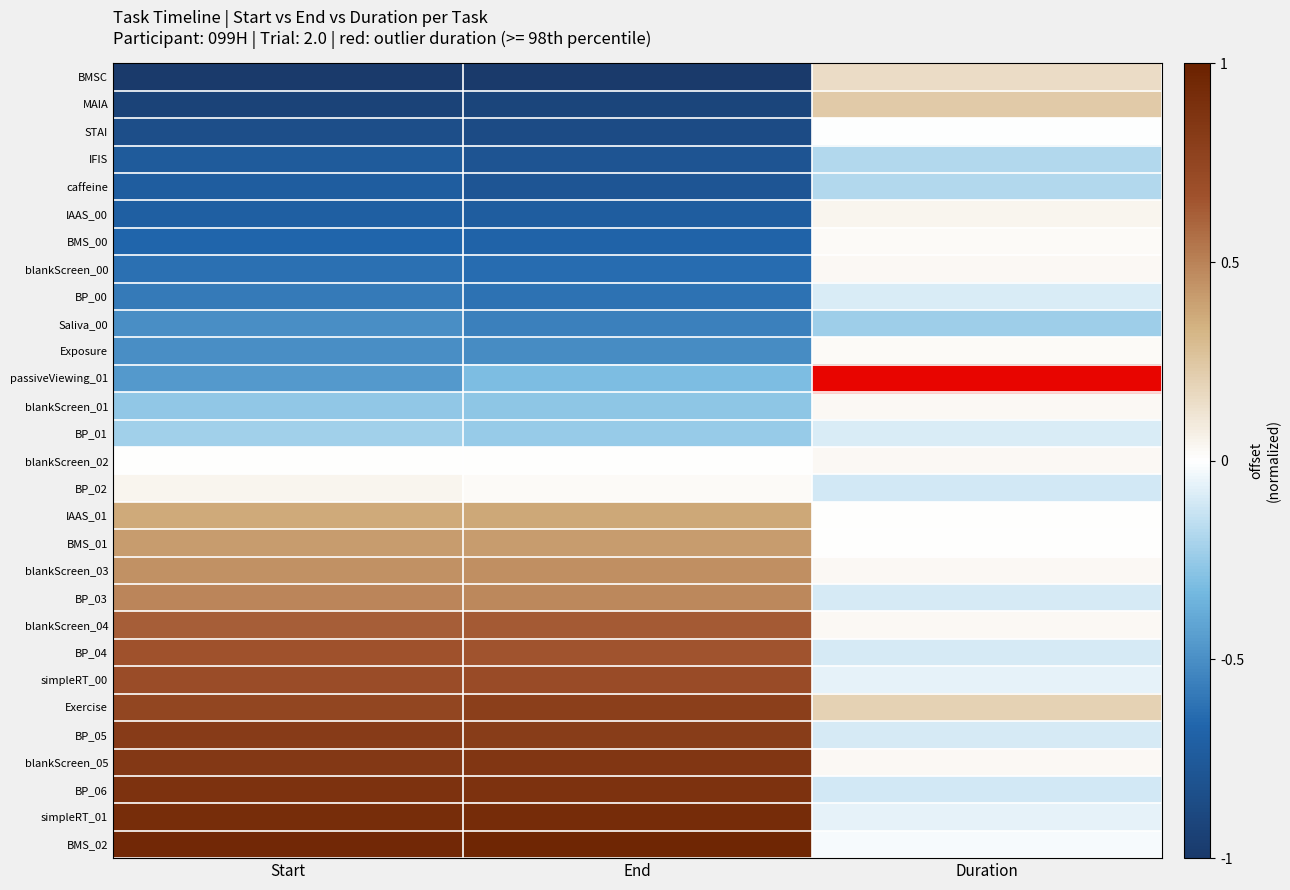

Reading right to left, what are all the values shown in this chart?

BMSC: Duration=0.2	End=-1.0	Start=-1.0
MAIA: Duration=0.2	End=-0.9	Start=-0.9
STAI: Duration=-0.0	End=-0.9	Start=-0.8
IFIS: Duration=-0.2	End=-0.8	Start=-0.7
caffeine: Duration=-0.2	End=-0.8	Start=-0.7
IAAS_00: Duration=0.0	End=-0.7	Start=-0.7
BMS_00: Duration=0.0	End=-0.7	Start=-0.7
blankScreen_00: Duration=0.0	End=-0.6	Start=-0.6
BP_00: Duration=-0.1	End=-0.6	Start=-0.6
Saliva_00: Duration=-0.2	End=-0.6	Start=-0.5
Exposure: Duration=0.0	End=-0.5	Start=-0.5
passiveViewing_01: Duration=1.0	End=-0.3	Start=-0.5
blankScreen_01: Duration=0.0	End=-0.3	Start=-0.3
BP_01: Duration=-0.1	End=-0.2	Start=-0.2
blankScreen_02: Duration=0.0	End=0.0	Start=0.0
BP_02: Duration=-0.1	End=0.0	Start=0.0
IAAS_01: Duration=0.0	End=0.4	Start=0.4
BMS_01: Duration=0.0	End=0.4	Start=0.4
blankScreen_03: Duration=0.0	End=0.5	Start=0.4
BP_03: Duration=-0.1	End=0.5	Start=0.5
blankScreen_04: Duration=0.0	End=0.6	Start=0.6
BP_04: Duration=-0.1	End=0.7	Start=0.7
simpleRT_00: Duration=-0.1	End=0.7	Start=0.7
Exercise: Duration=0.2	End=0.8	Start=0.7
BP_05: Duration=-0.1	End=0.8	Start=0.8
blankScreen_05: Duration=0.0	End=0.9	Start=0.8
BP_06: Duration=-0.1	End=0.9	Start=0.9
simpleRT_01: Duration=-0.1	End=0.9	Start=0.9
BMS_02: Duration=-0.0	End=1.0	Start=0.9